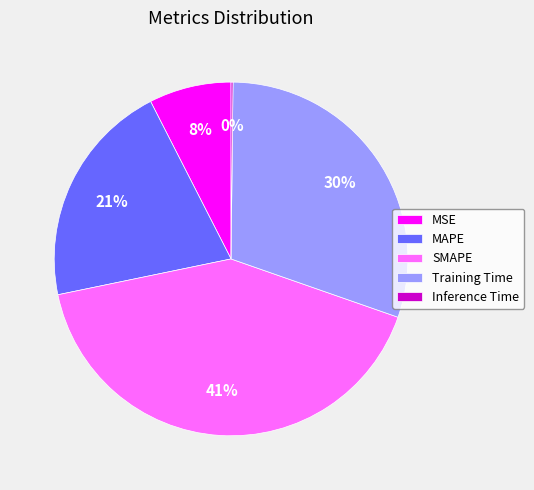

To the nearest percent, what percentage of the pie is MAPE?

21%